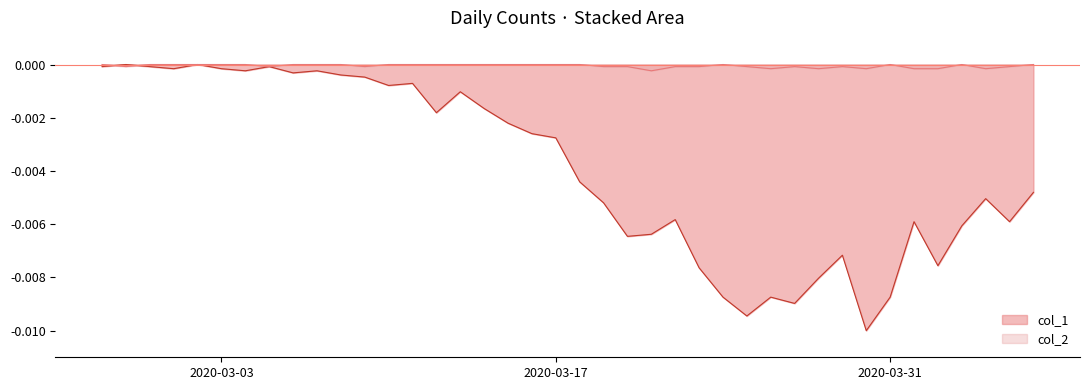

Where do col_1 and col_2 first cross each other?

2020-02-27 and 2020-02-28